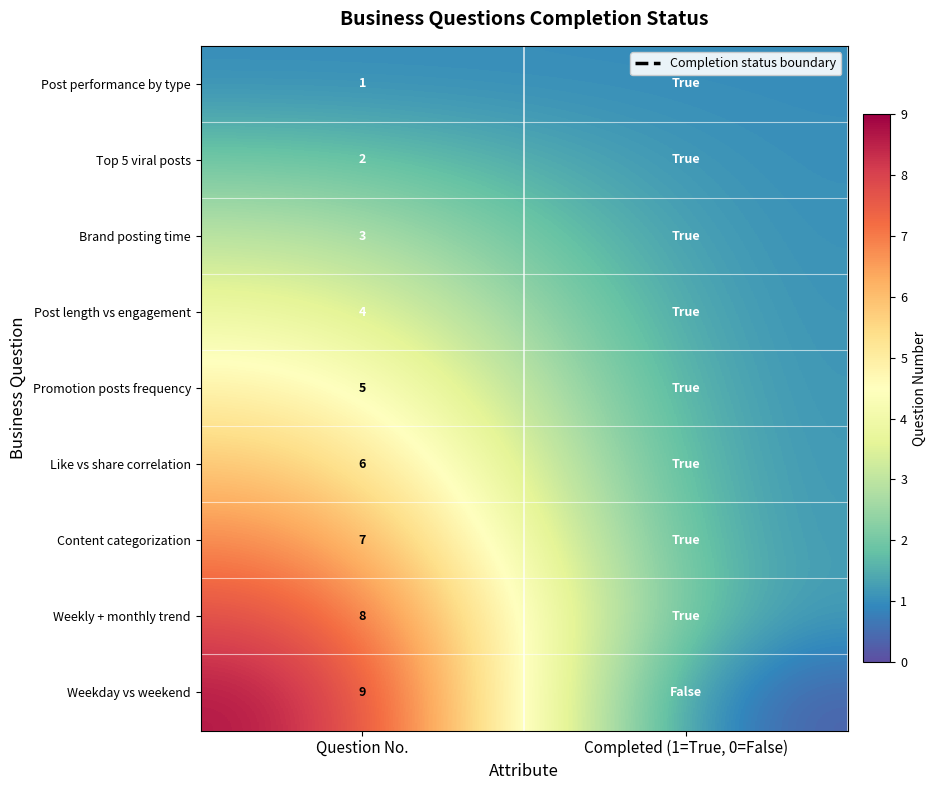

At how many categories does at least one series exceed 2?

1